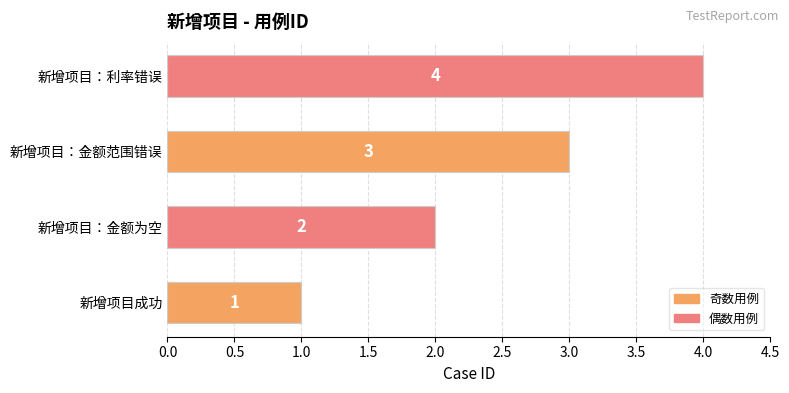

What is the maximum value shown in the chart?

4